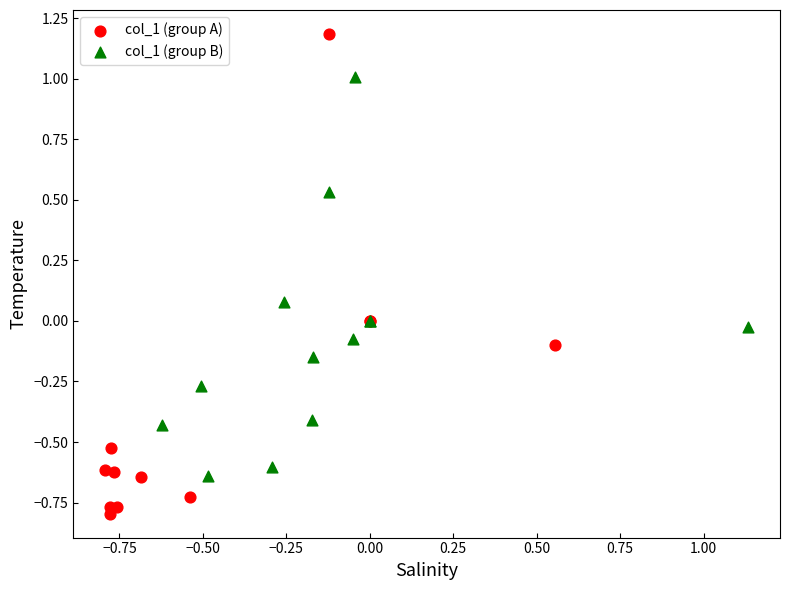

Which series contains the lowest Y value?

col_1 (group A)